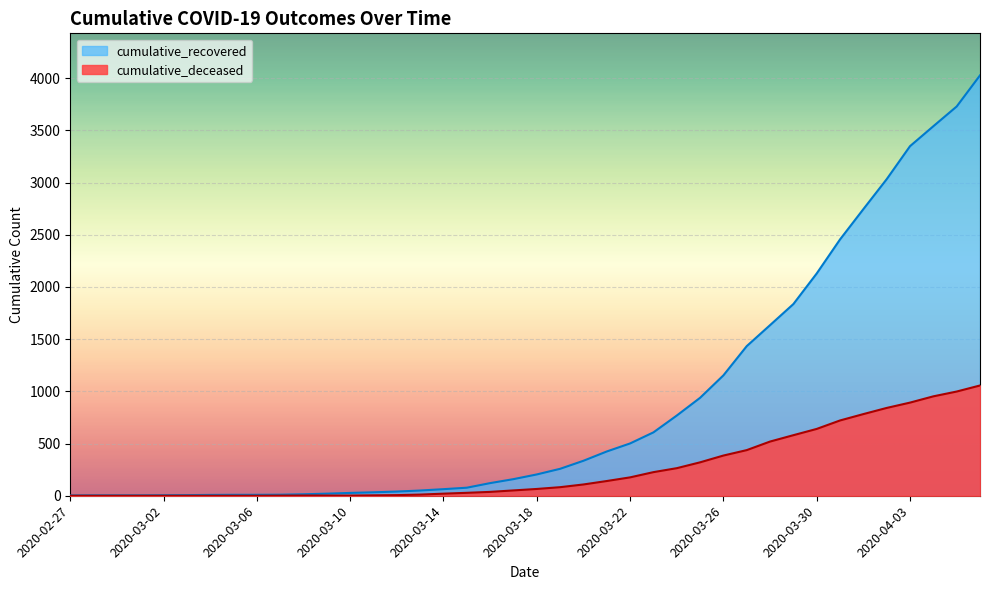

What is the total value across all series at 2020-03-27?

1870